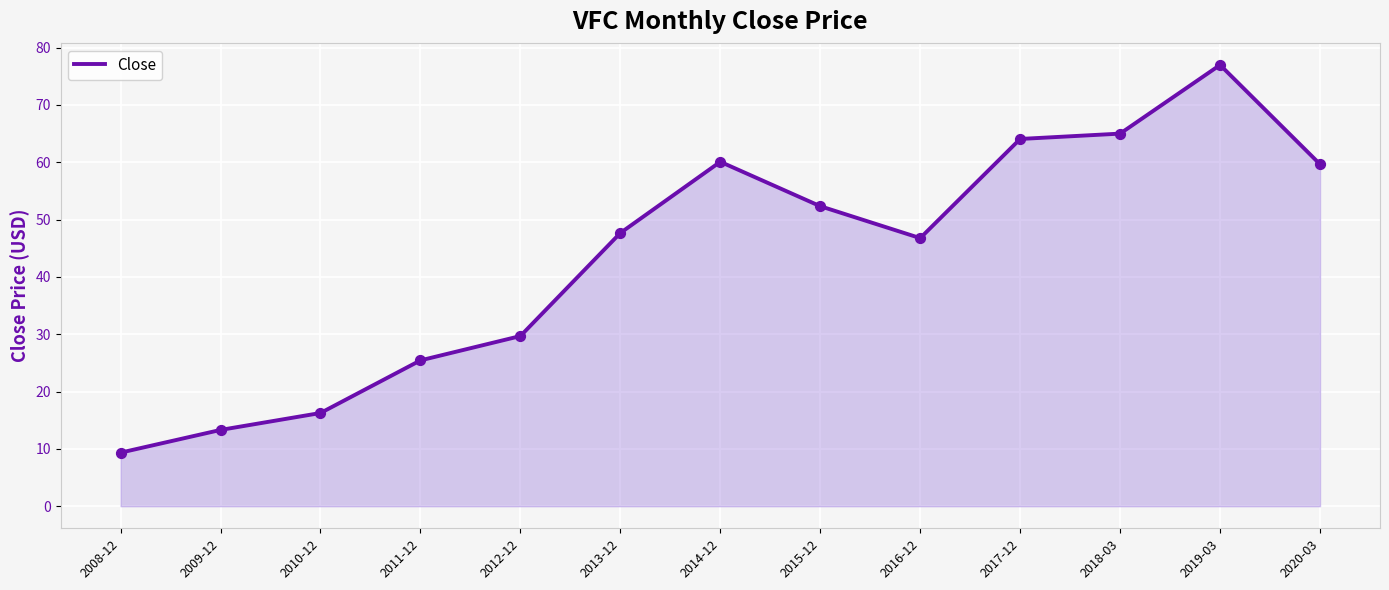

Which has a higher value, 2009-12 or 2016-12?

2016-12